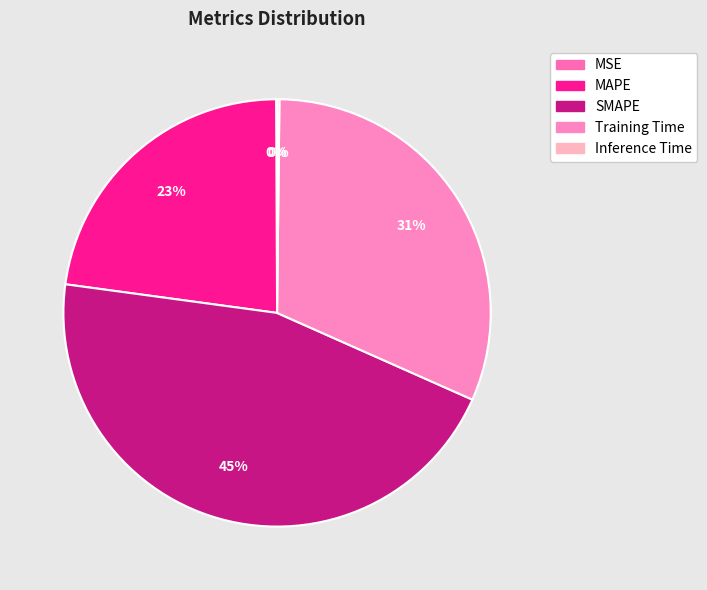

Count the number of slices in the pie.

5